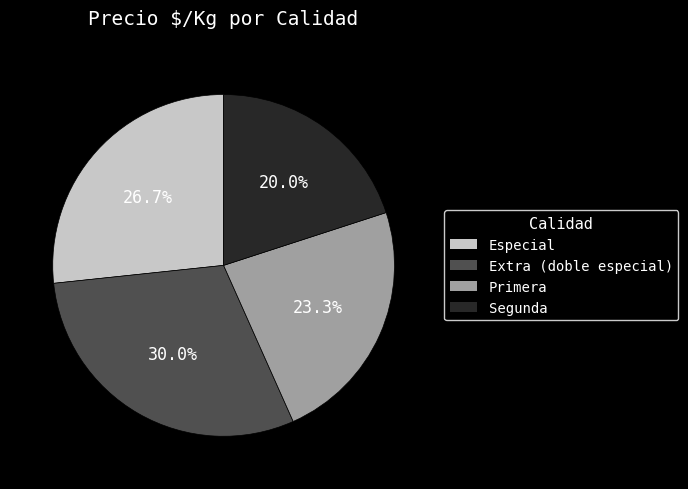

To the nearest percent, what is the difference between the largest and smallest slice percentages?

10%